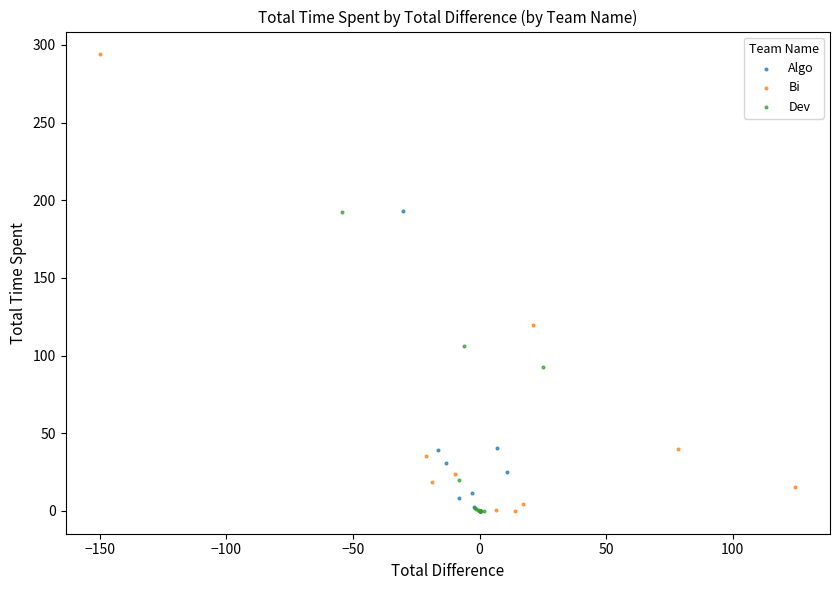

Which series contains the highest Y value?

Bi